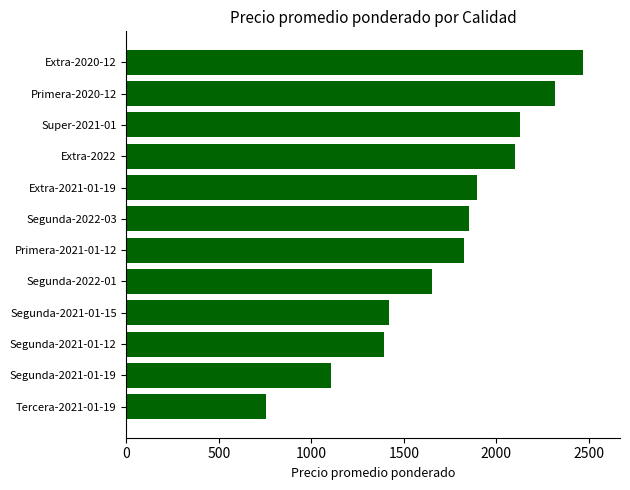

Which label corresponds to the largest value in the chart?

Extra-2020-12